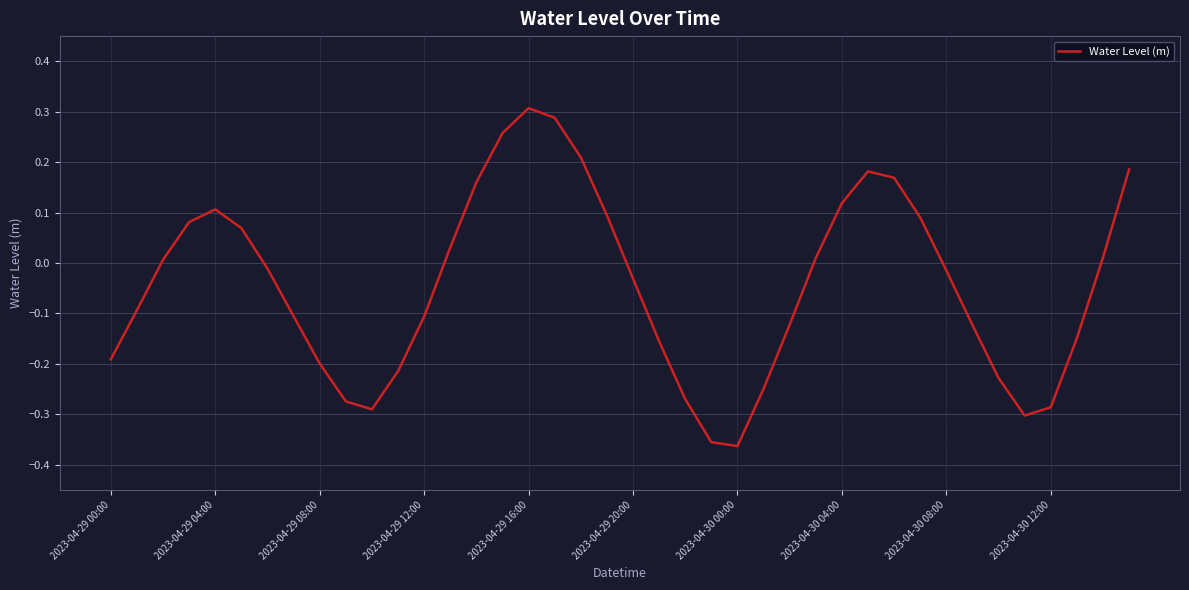

What is the difference between the maximum and minimum values?

0.7